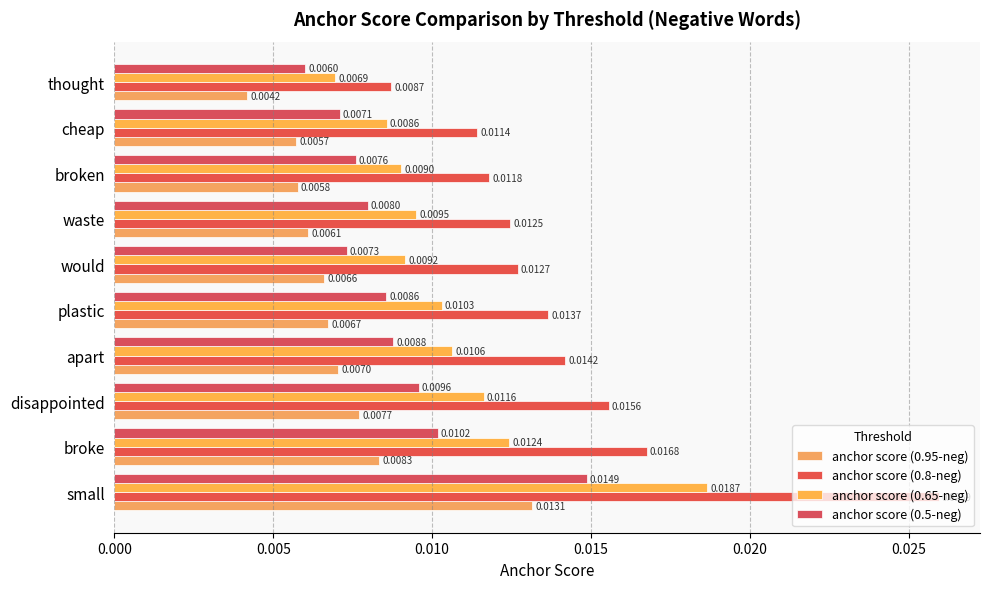

Count the number of data series in this chart.

4